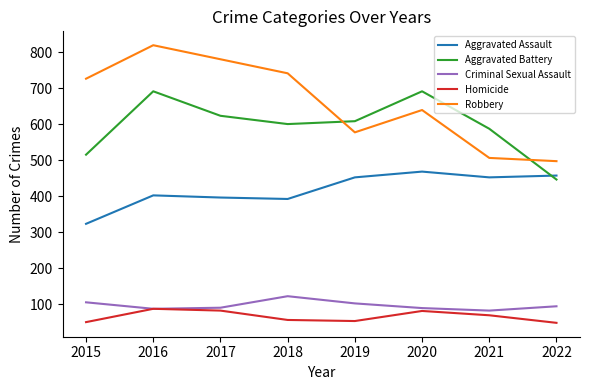

Which series changed the most between 2016 and 2021?

Robbery